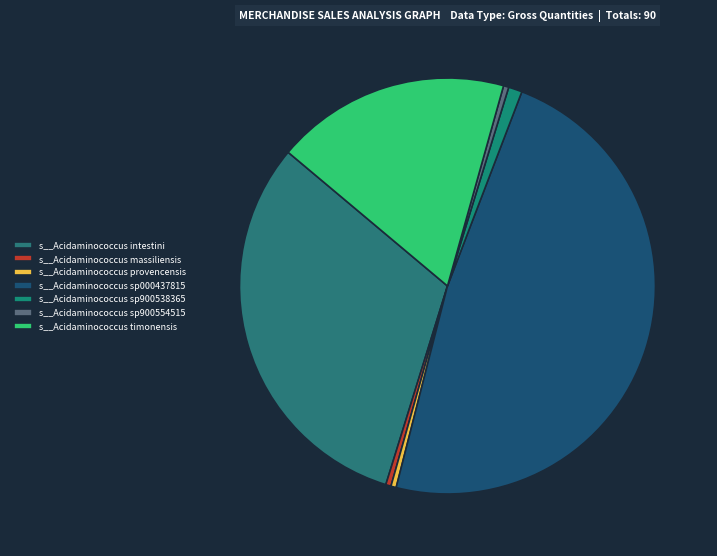

Rank the categories by value from lowest to highest.

s__Acidaminococcus massiliensis, s__Acidaminococcus provencensis, s__Acidaminococcus sp900554515, s__Acidaminococcus sp900538365, s__Acidaminococcus timonensis, s__Acidaminococcus intestini, s__Acidaminococcus sp000437815